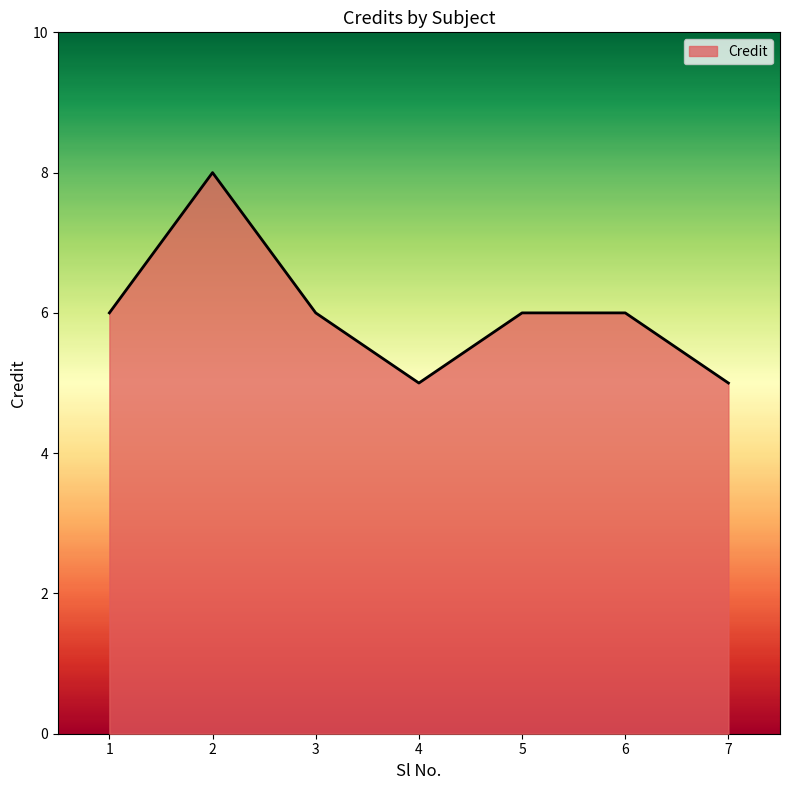

True or false: the data shows 6 at 3.

True